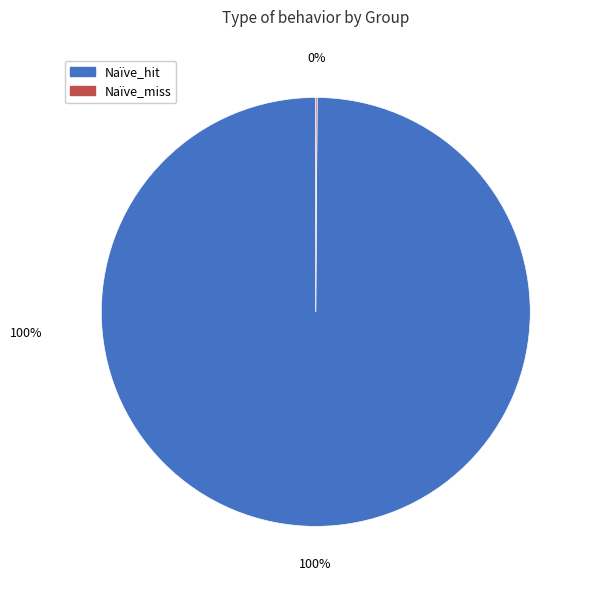

What percentage is the Naïve_hit slice, to the nearest percent?

100%